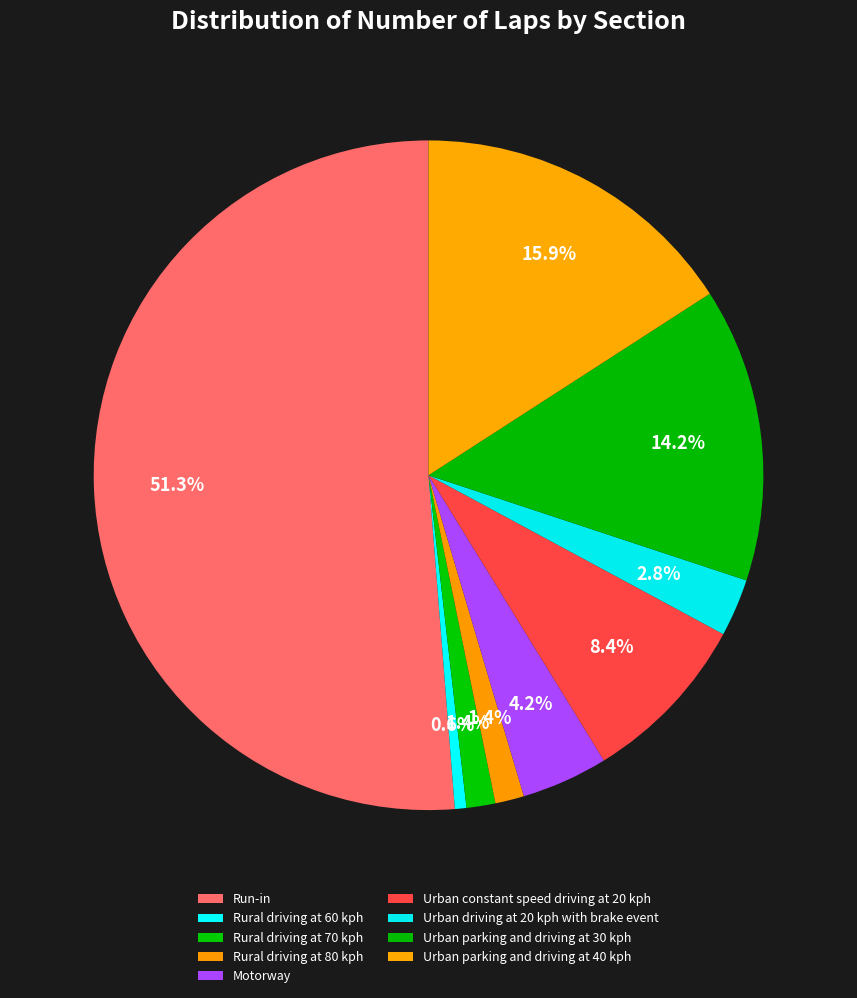

What is the ratio of the value at Urban driving at 20 kph with brake event to the value at Urban parking and driving at 30 kph?

0.2